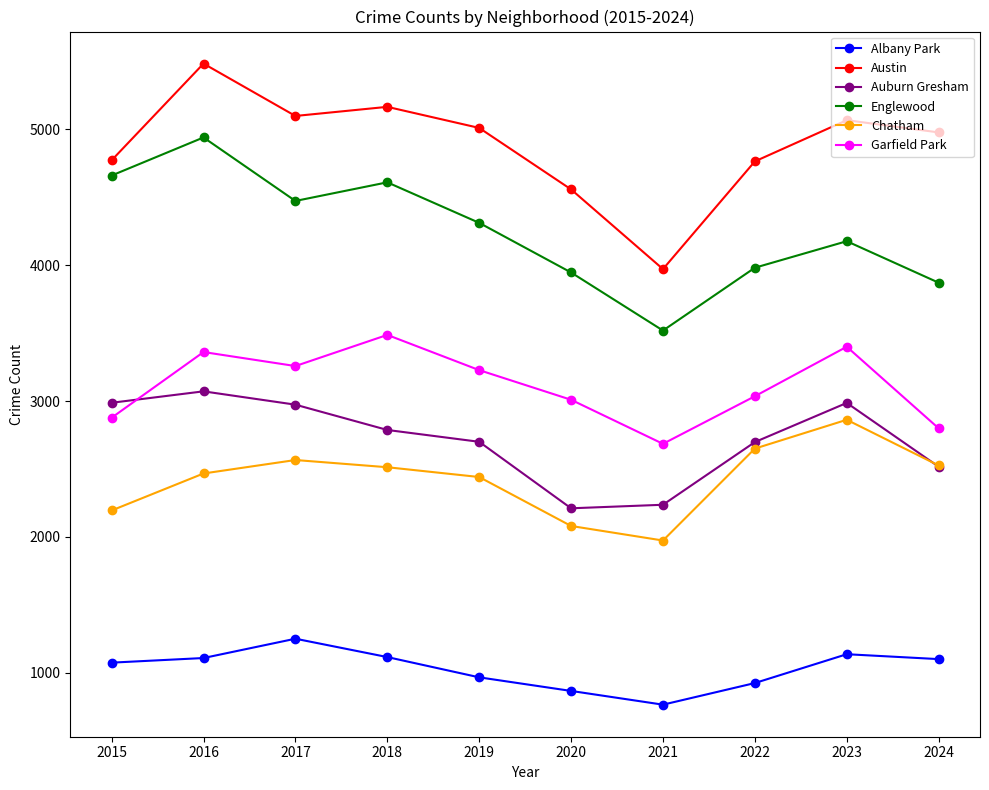

Between 2016 and 2022, which series saw the biggest shift?

Englewood